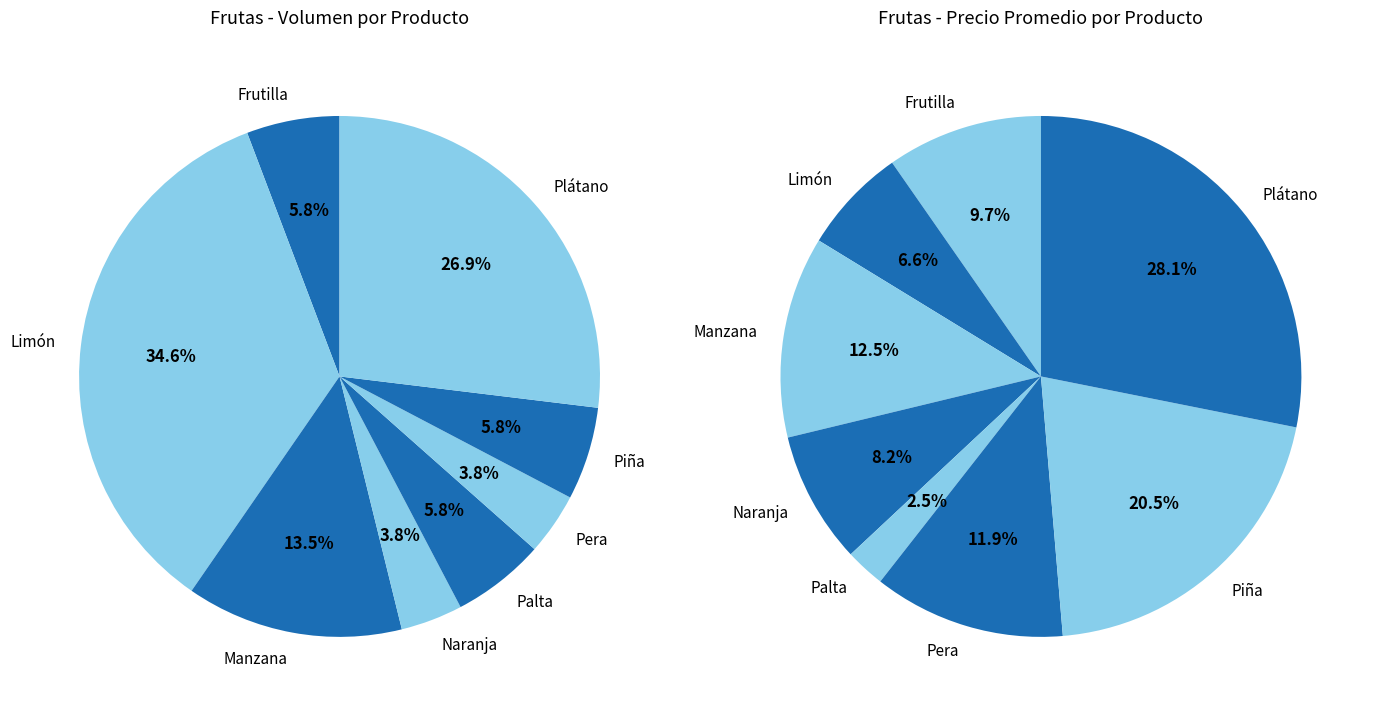

Approximately how many times larger is the value at Pera compared to Frutilla?

0.7